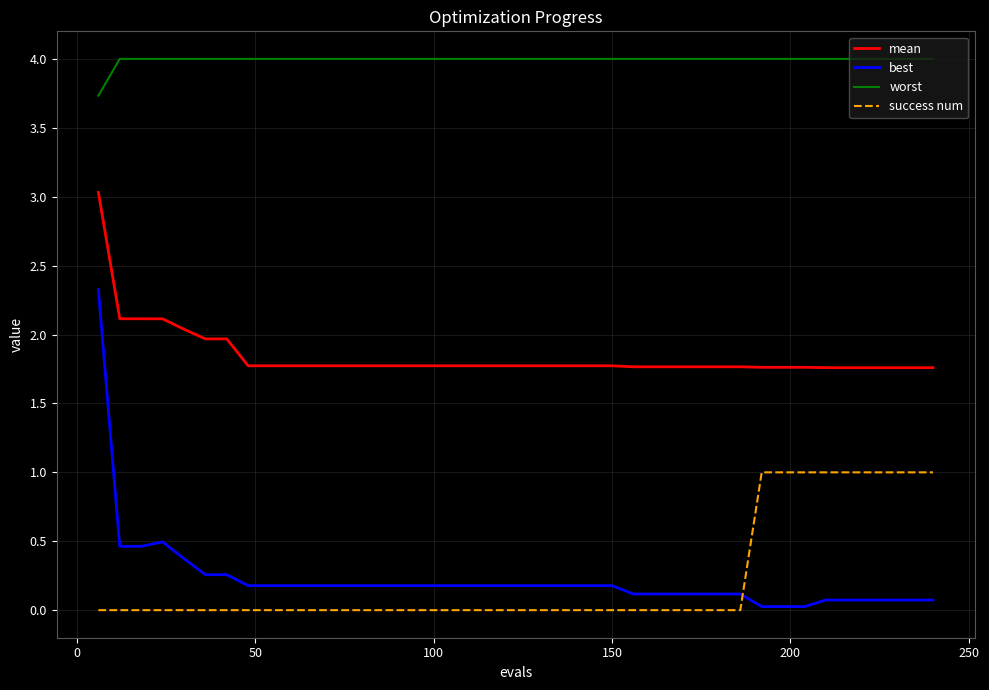

True or false: best and worst intersect in this chart.

False